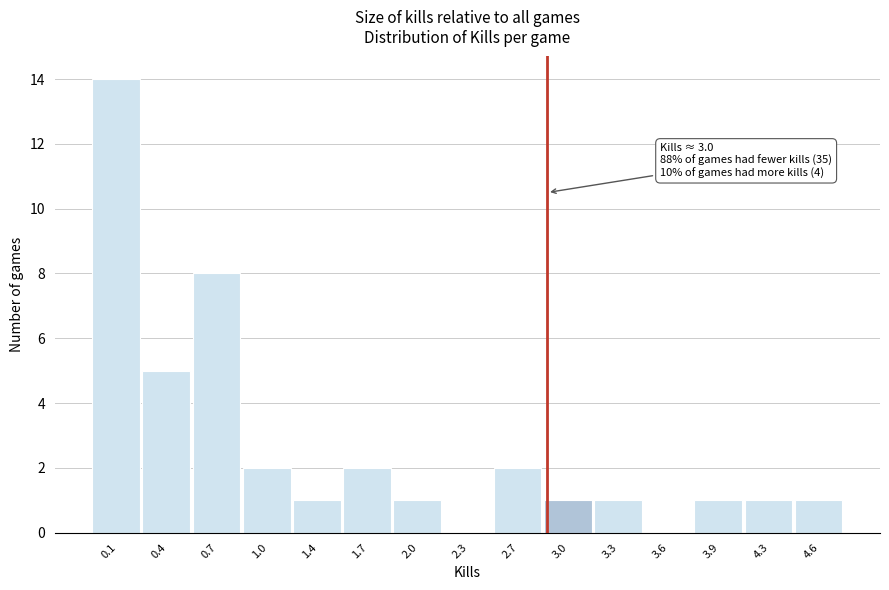

Reading left to right, list all the values displayed in this chart.

0.1=14	0.4=5	0.7=8	1.0=2	1.4=1	1.7=2	2.0=1	2.3=0	2.7=2	3.0=1	3.3=1	3.6=0	3.9=1	4.3=1	4.6=1